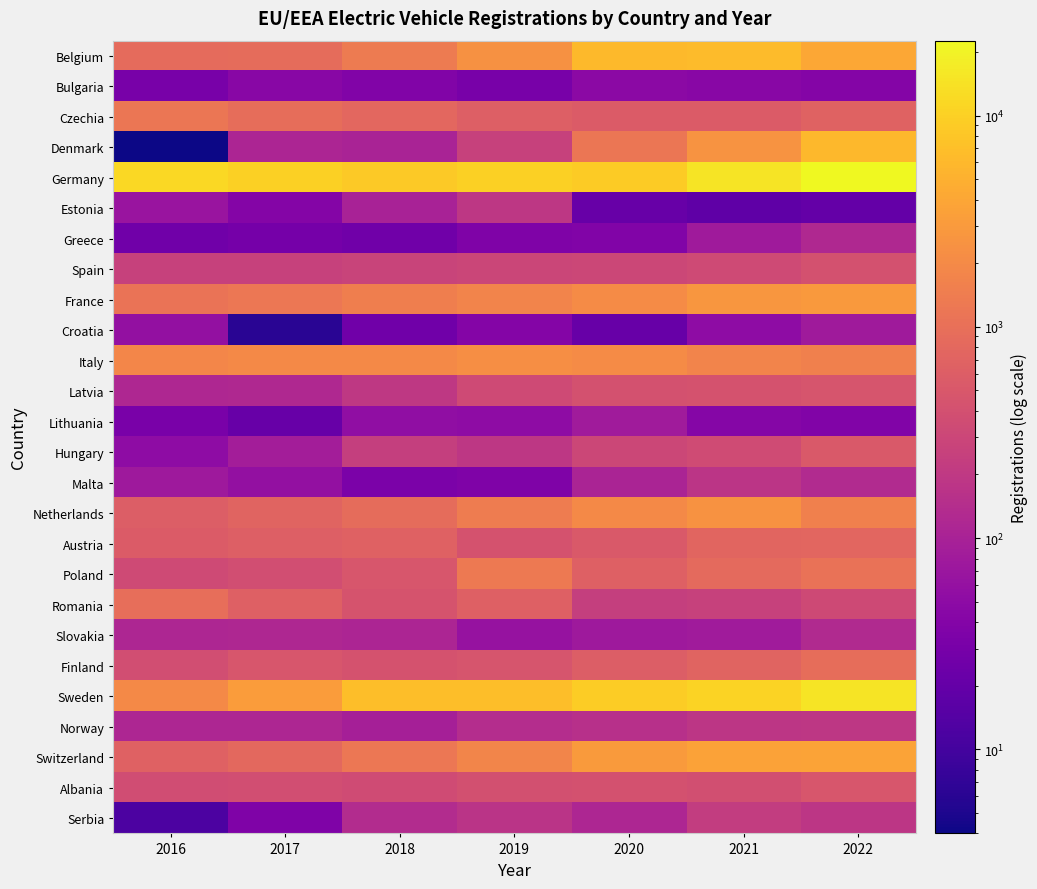

At how many categories does at least one series exceed 6268?

7